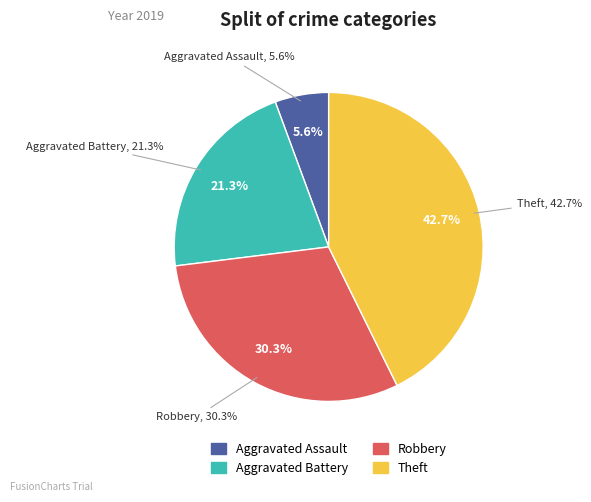

To the nearest percent, what is the difference between the largest and smallest slice percentages?

37%